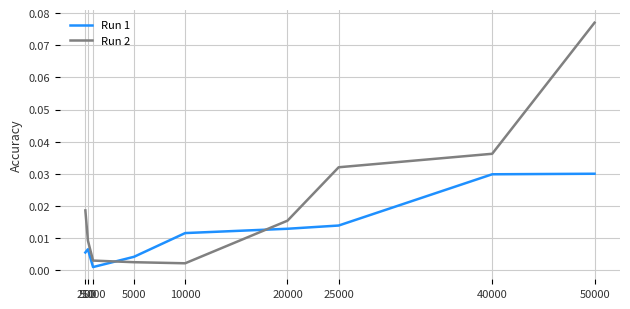

Which series has the largest range (max minus min)?

Run 2